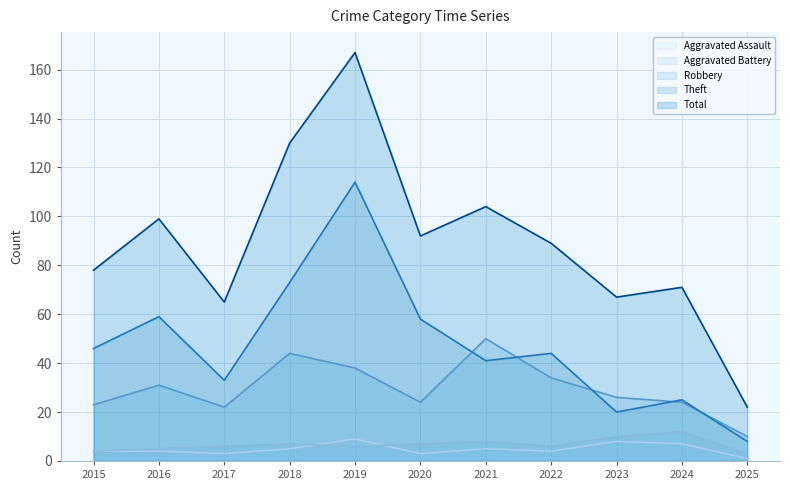

Reading right to left, list all the values displayed in this chart.

Aggravated Assault: 1	7	8	4	5	3	9	5	3	4	4
Aggravated Battery: 3	12	10	6	8	7	6	7	6	5	4
Robbery: 10	24	26	34	50	24	38	44	22	31	23
Theft: 8	25	20	44	41	58	114	73	33	59	46
Total: 22	71	67	89	104	92	167	130	65	99	78